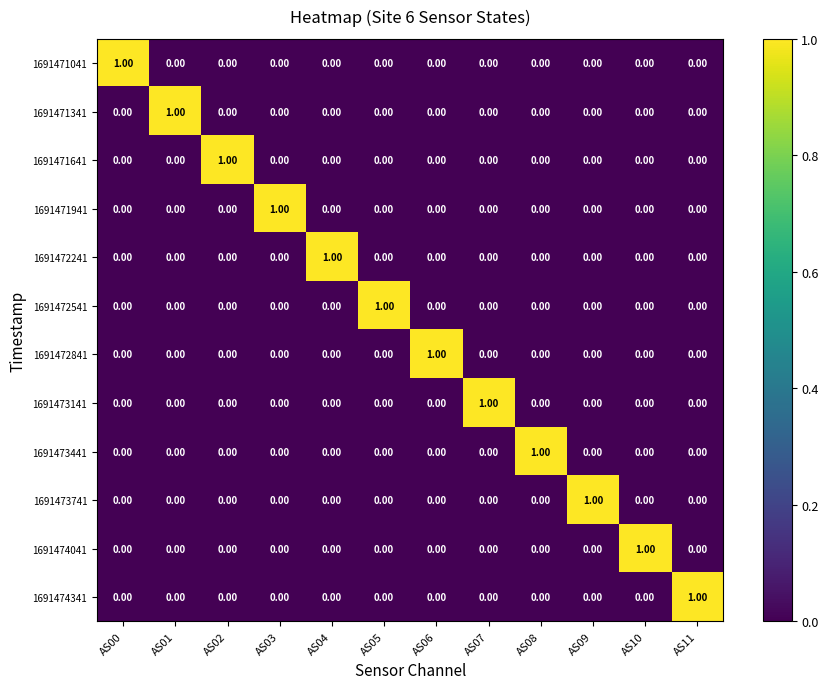

What is the difference between the highest and lowest values at AS08?

1